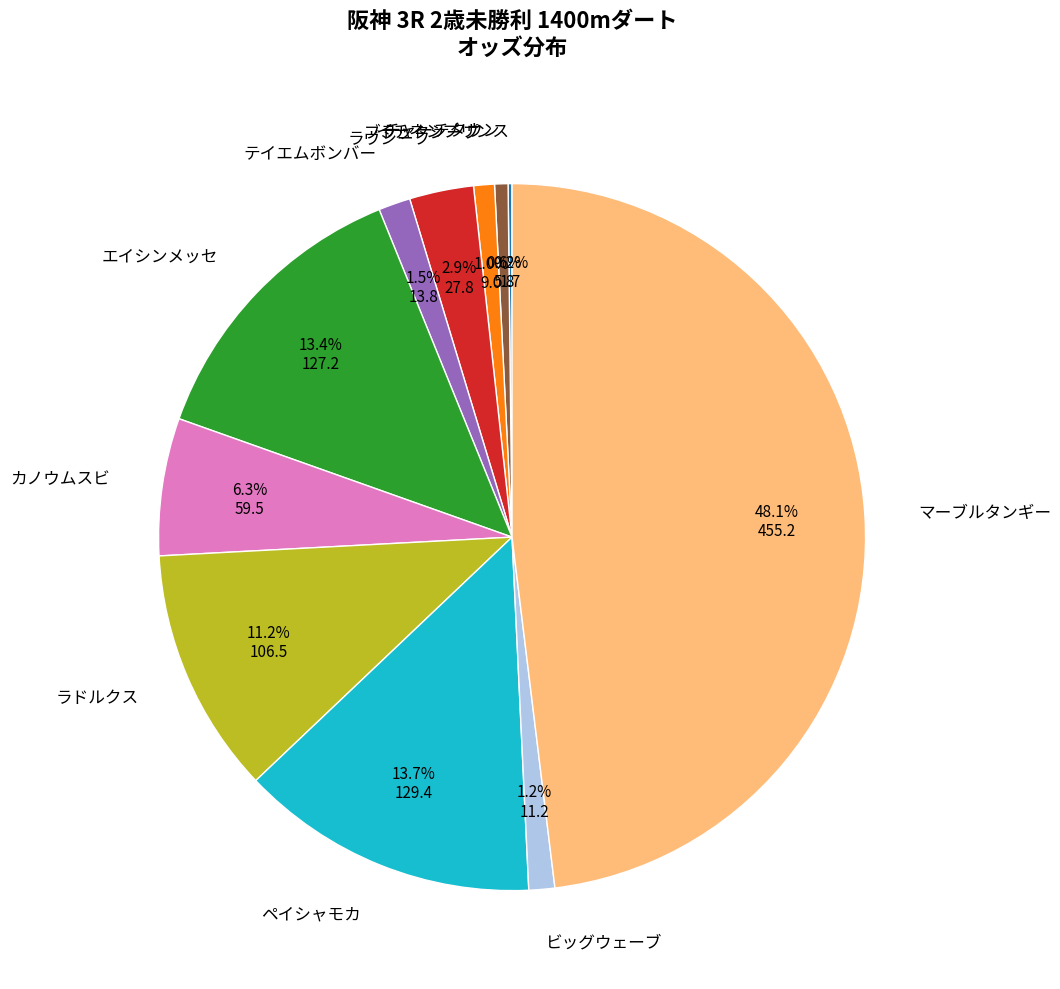

Which slice is the largest?

マーブルタンギー